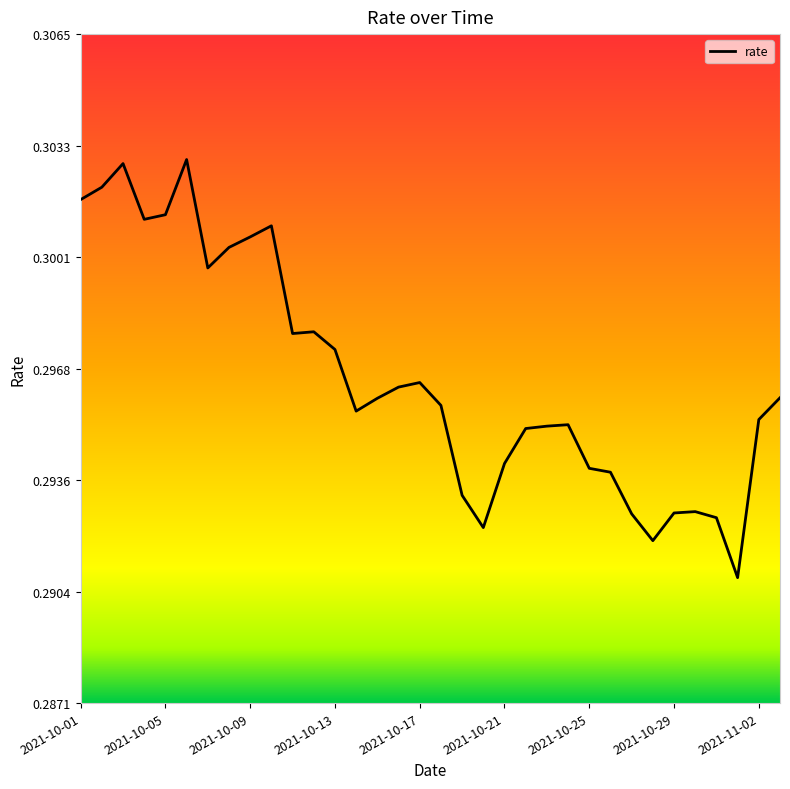

Reading left to right, extract all data points from this chart.

0.3	0.3	0.3	0.3	0.3	0.3	0.3	0.3	0.3	0.3	0.3	0.3	0.3	0.3	0.3	0.3	0.3	0.3	0.3	0.3	0.3	0.3	0.3	0.3	0.3	0.3	0.3	0.3	0.3	0.3	0.3	0.3	0.3	0.3